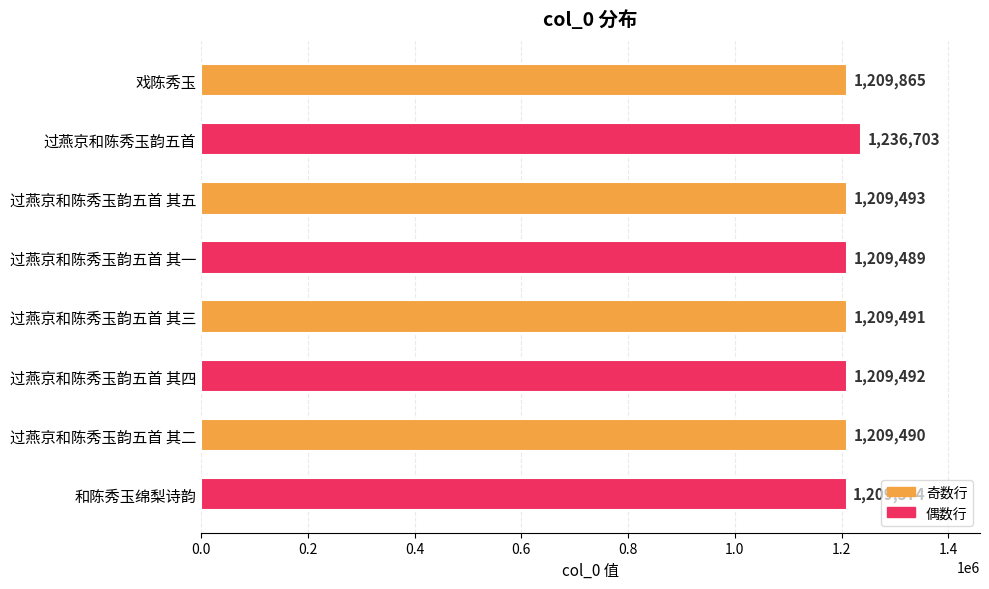

Reading bottom to top, what are all the values shown in this chart?

1209374	1209490	1209492	1209491	1209489	1209493	1236703	1209865